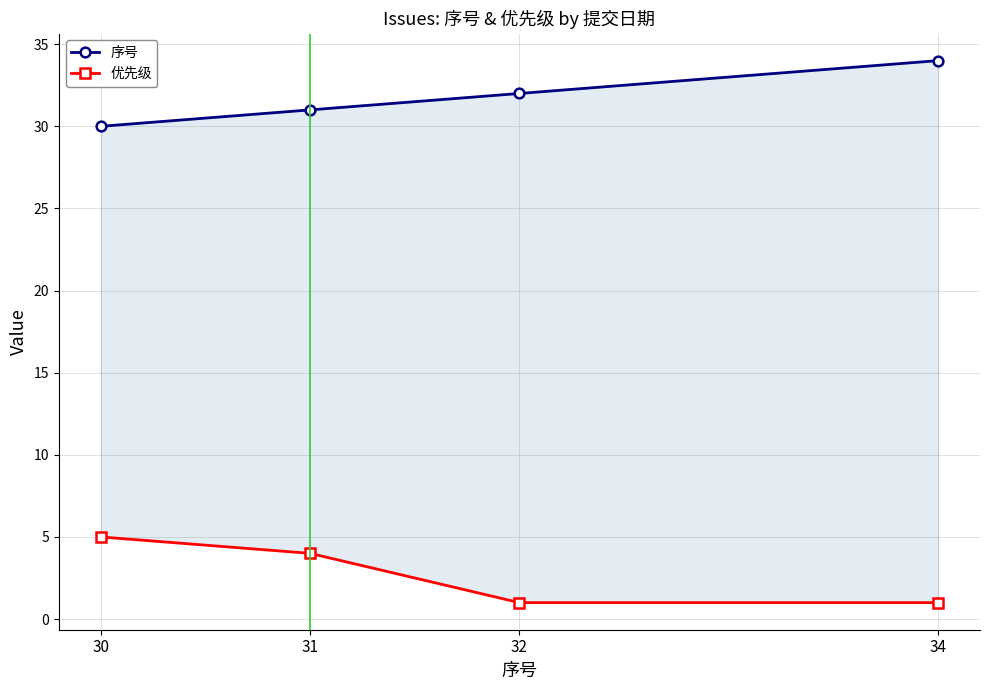

Which category has the highest value across all series?

34